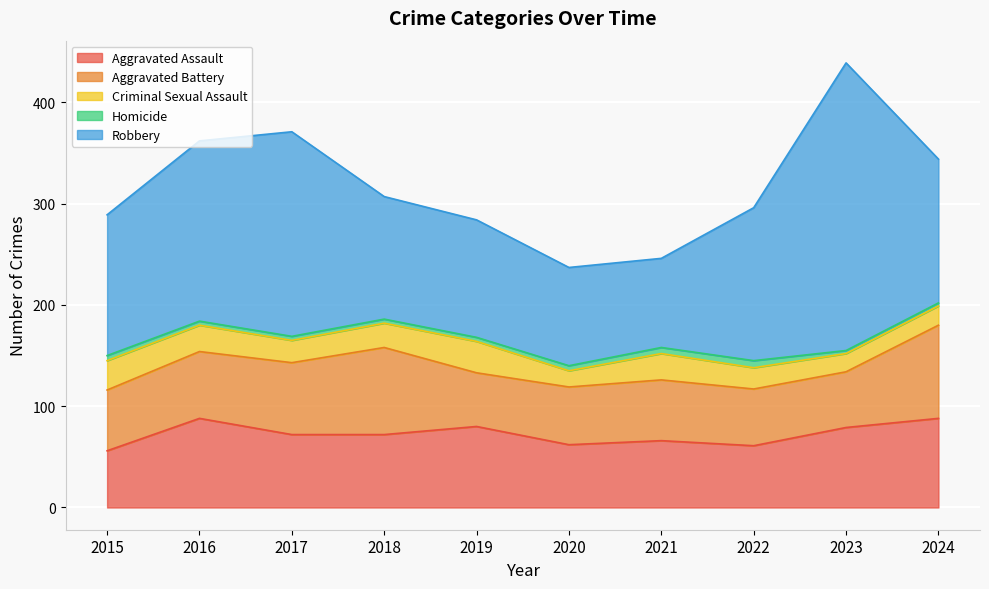

What is the highest value of the Homicide series?

7